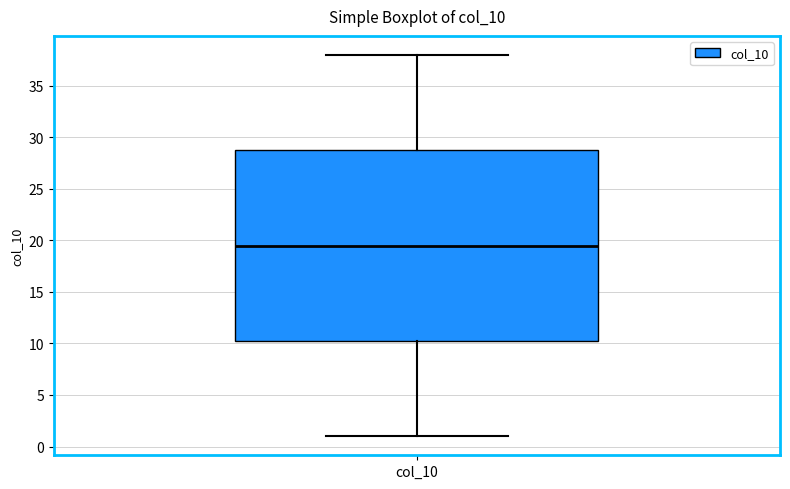

Read this box plot against the y-axis: the position of the median line, the range covered by the box, and the ends of both whiskers. The values are not printed on the chart, so give them approximately, as read against the axis.

median 19.5, box 10.5 to 29.0, whiskers 1.0 to 38.0